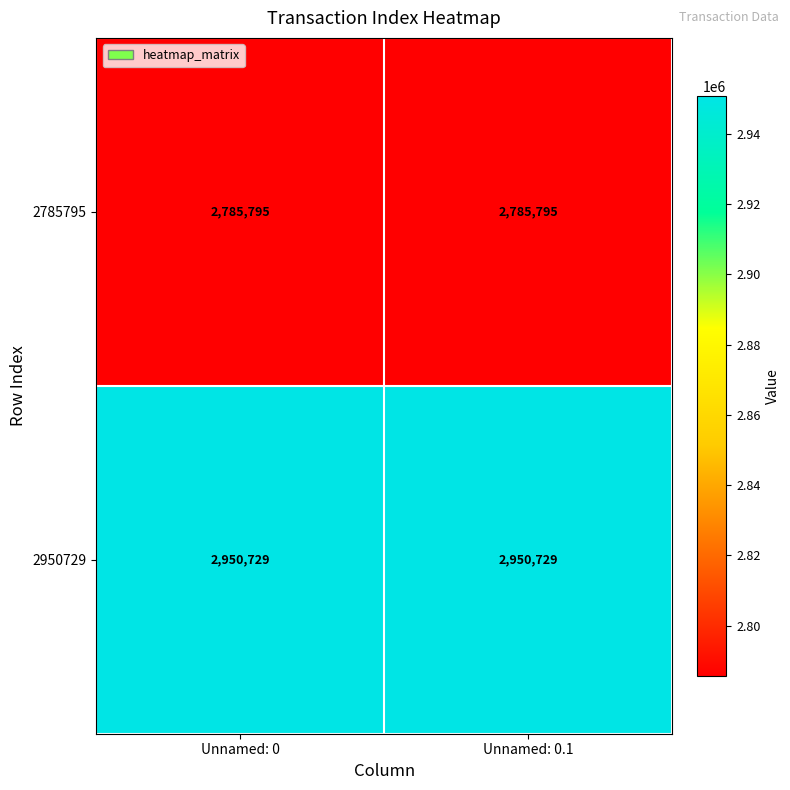

What is the minimum value shown in the chart?

2785795